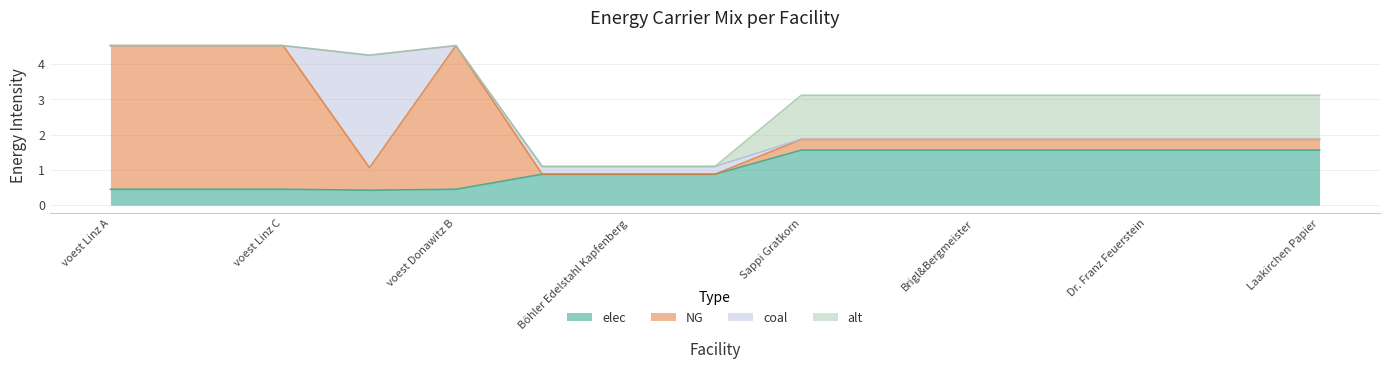

Which series has the largest total across all categories?

NG